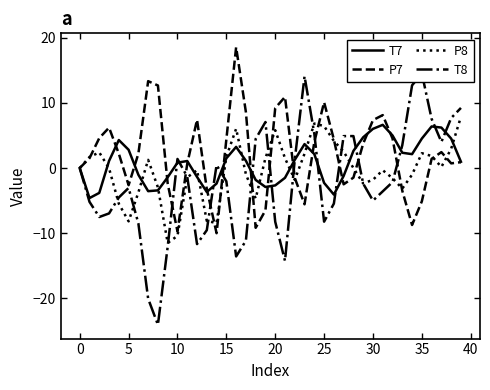

What is the highest value of the T7 series?

6.6